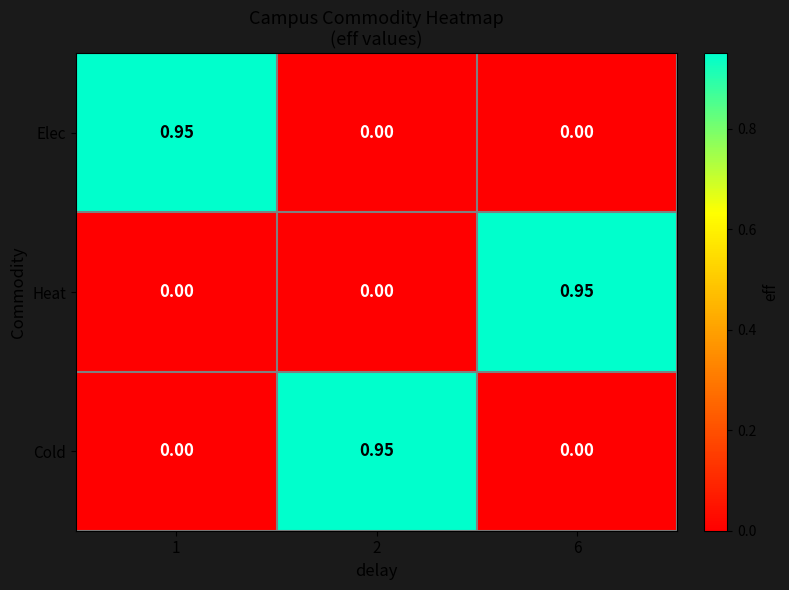

How many values in the Heat series exceed 0?

1